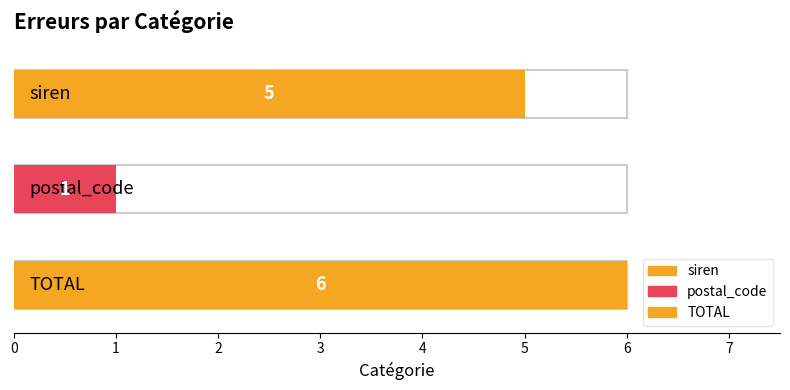

At which label does the data first exceed 5?

TOTAL